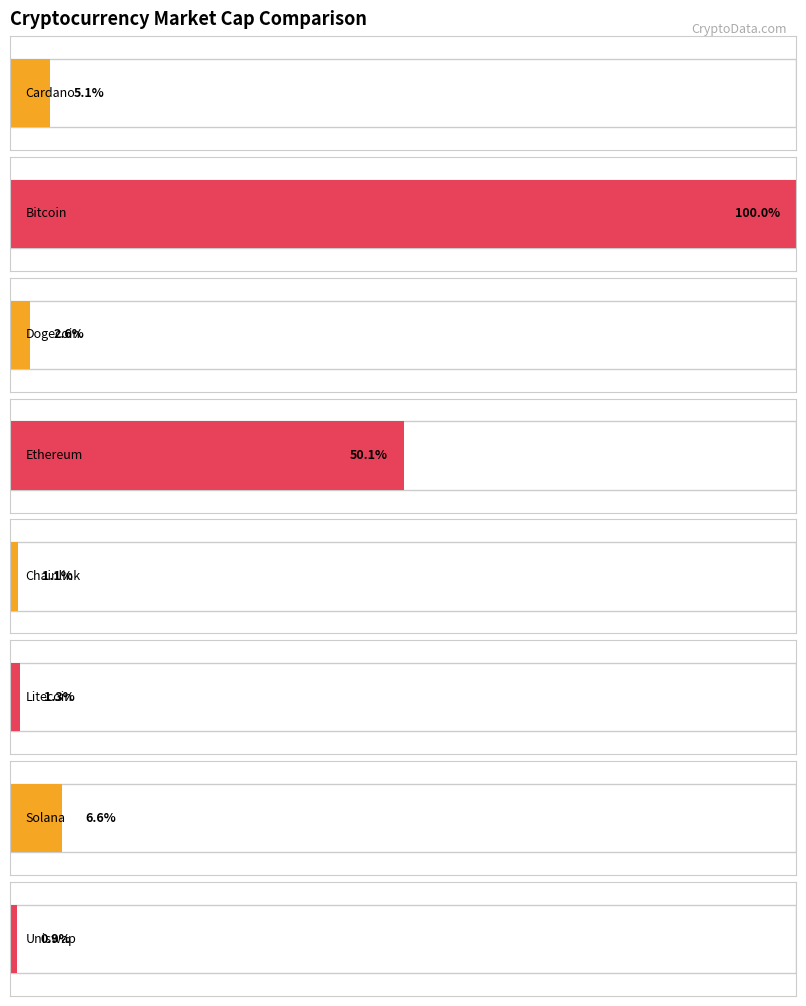

What position from the left is Bitcoin?

2